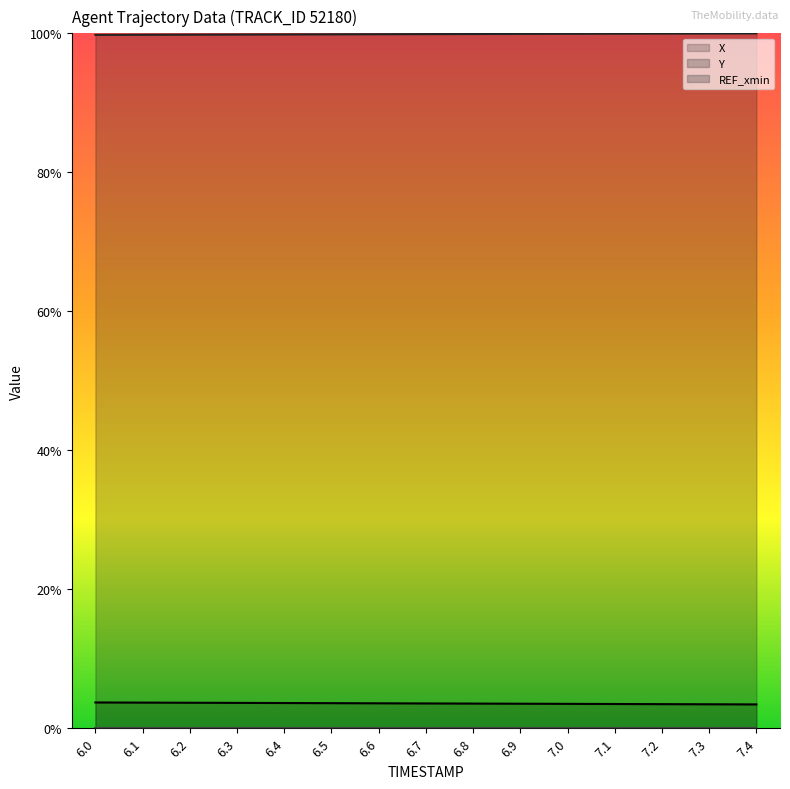

Between 7.1 and 7.2, which is larger?

7.1